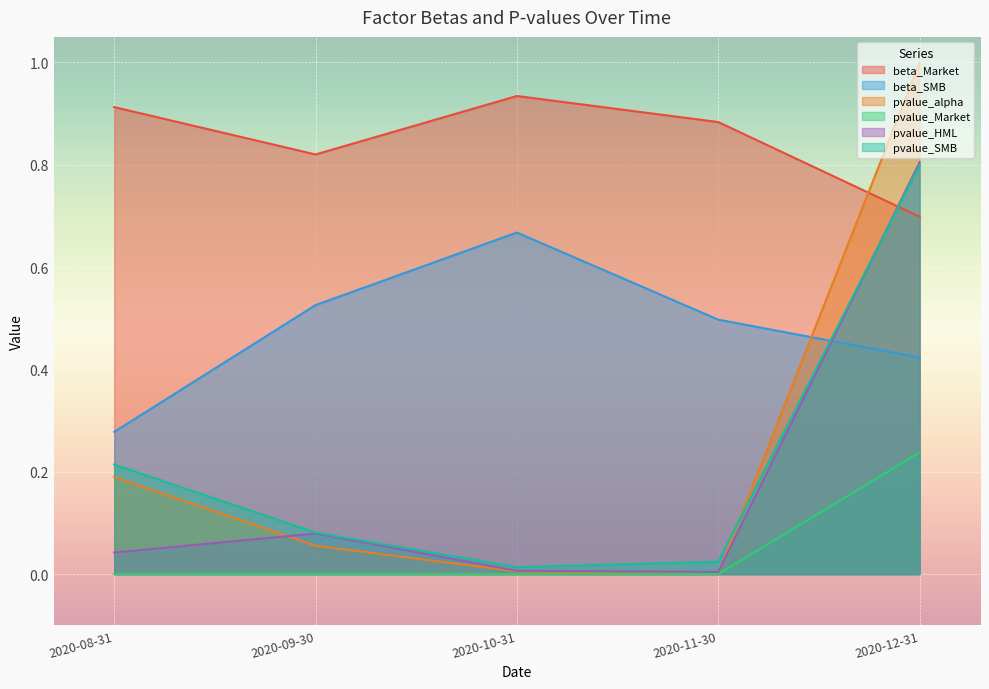

What are all the series names shown in the legend?

beta_Market, beta_SMB, pvalue_alpha, pvalue_Market, pvalue_HML, pvalue_SMB